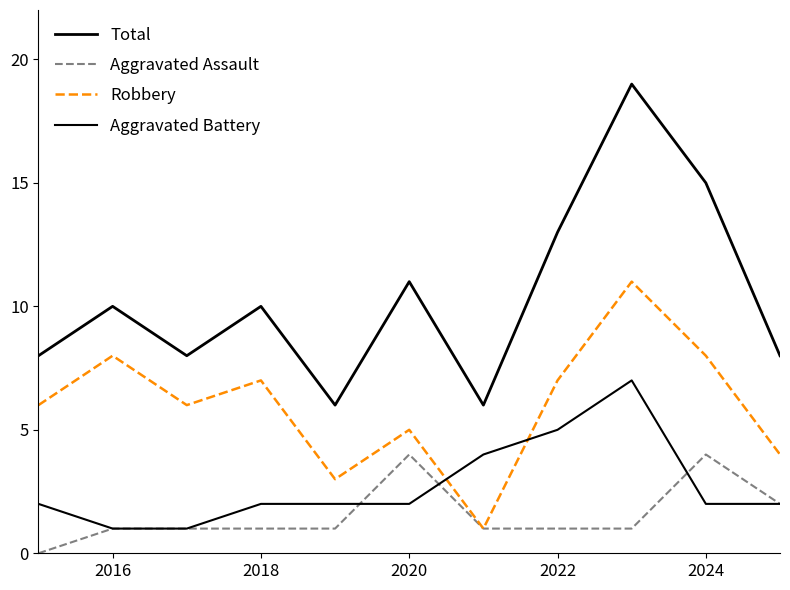

How many lines are shown in the chart?

4